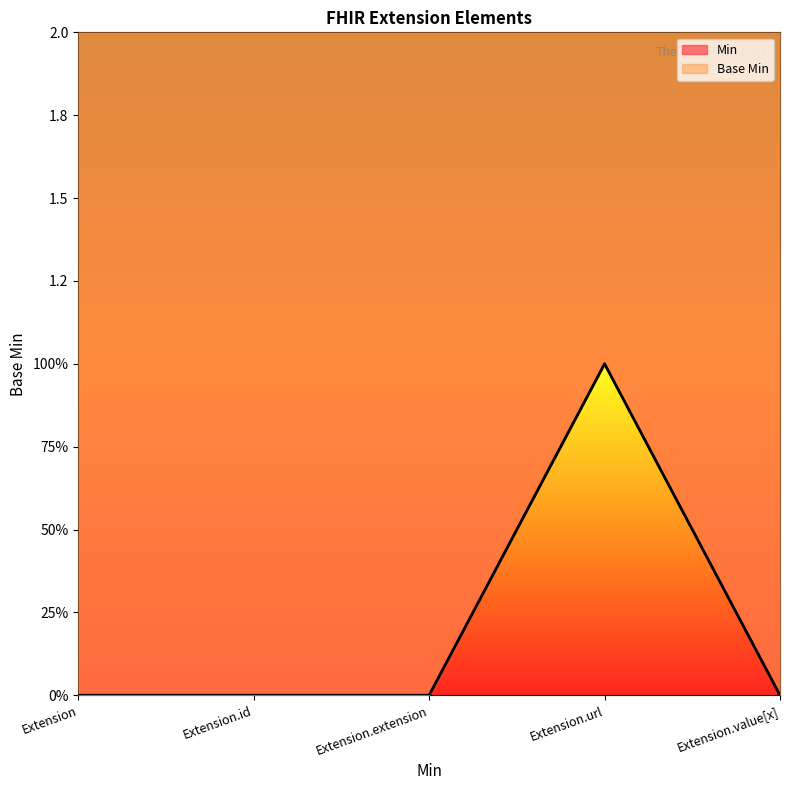

Reading left to right, transcribe all the data shown in this chart.

Min: 0	0	0	1	0
Base Min: 0	0	0	1	0